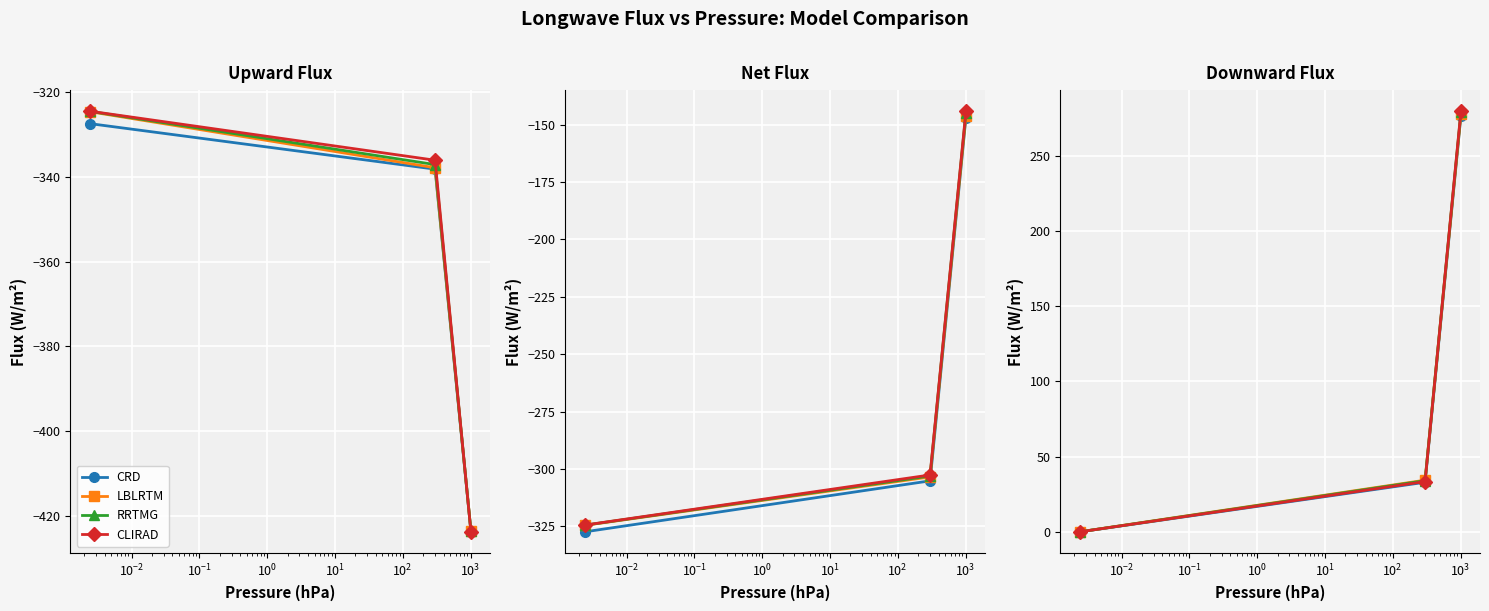

Reading right to left, extract all data points from this chart.

CRD: 276.8	33.0	0.0
LBLRTM: 277.5	34.4	0.0
RRTMG: 278.9	34.0	0.0
CLIRAD: 279.7	33.4	0.0